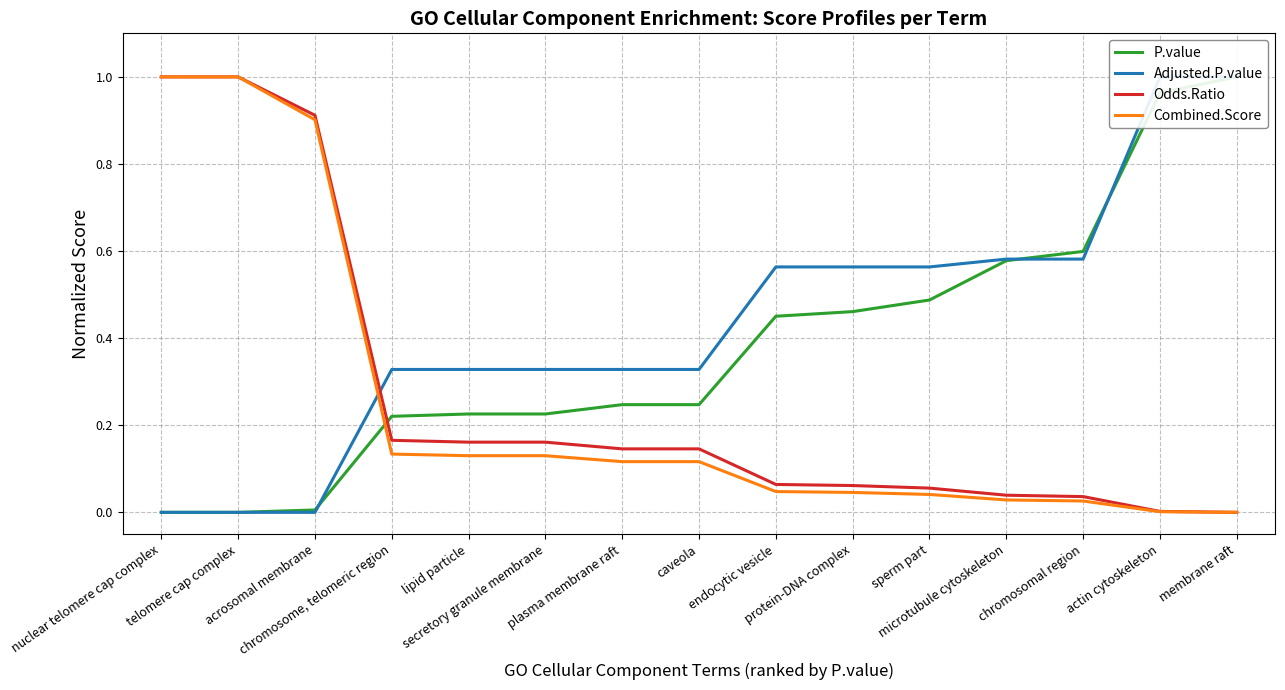

Is this an area chart (filled region under the line)?

No